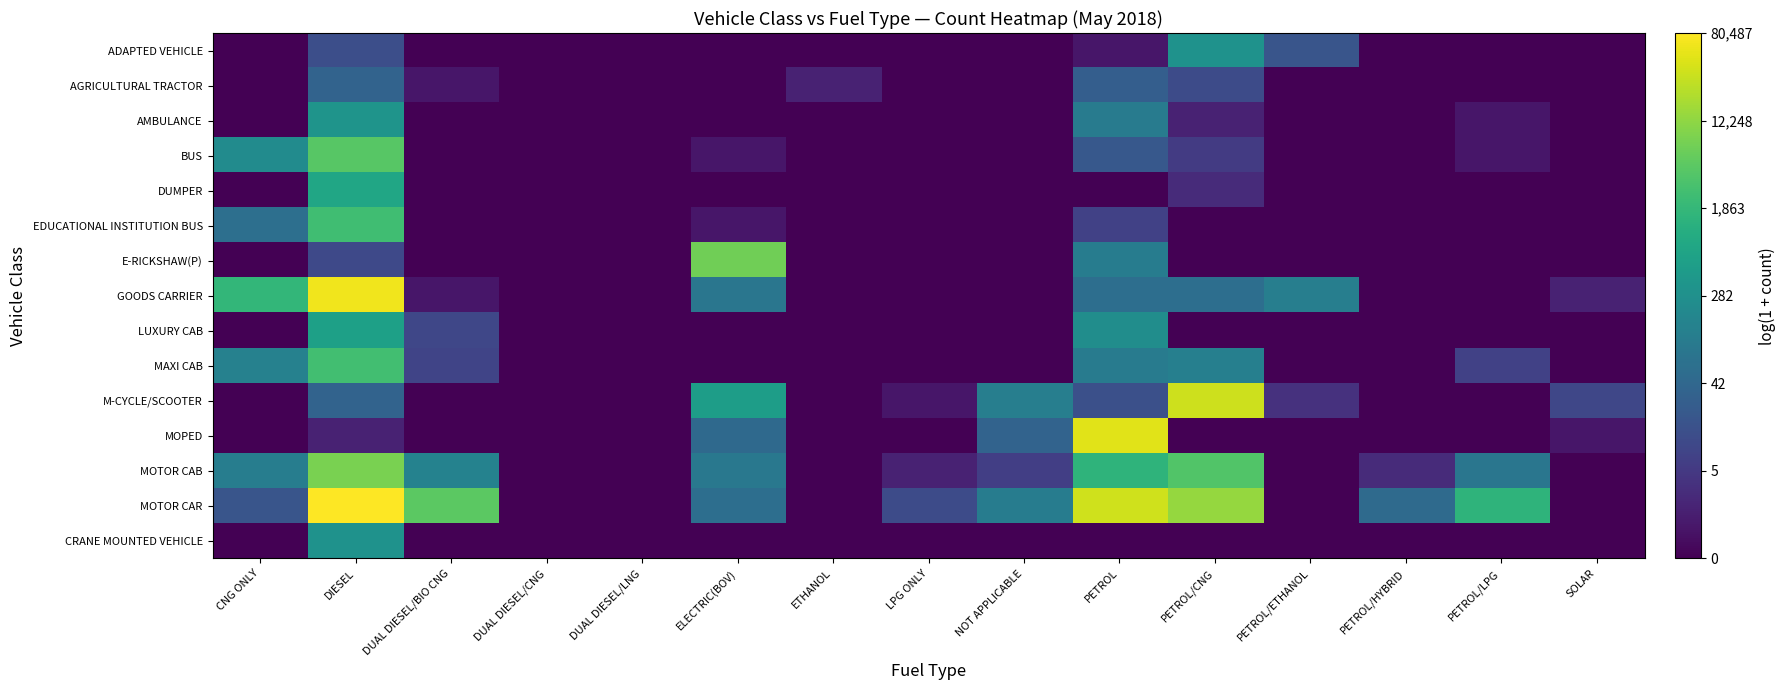

At which category is the sum across all series the highest?

DIESEL